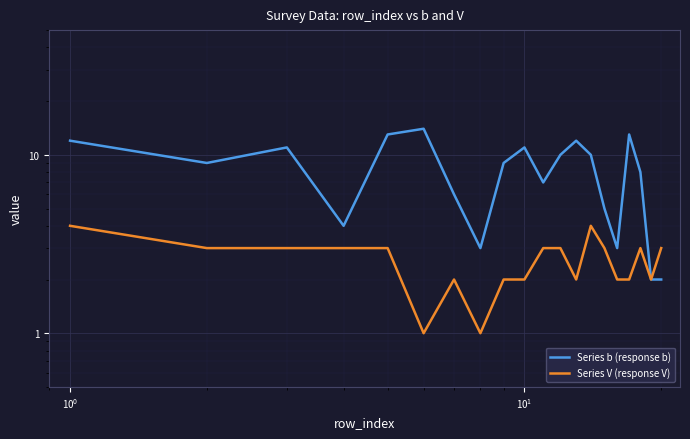

Is the value of Series b (response b) at $\mathdefault{10^{2}}$ greater than the value of Series V (response V) at 16?

Yes